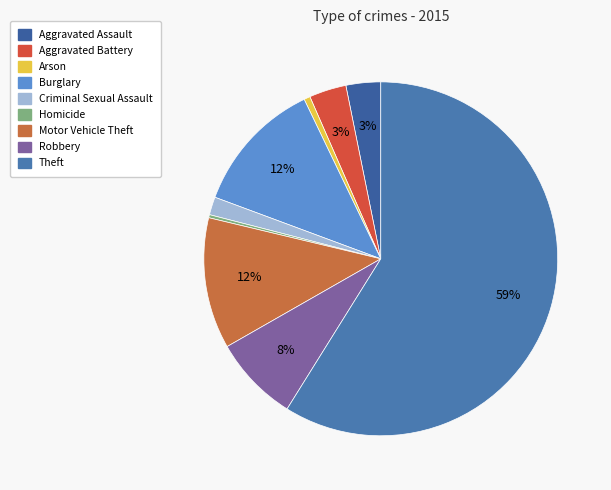

How many slices are in this pie chart?

9